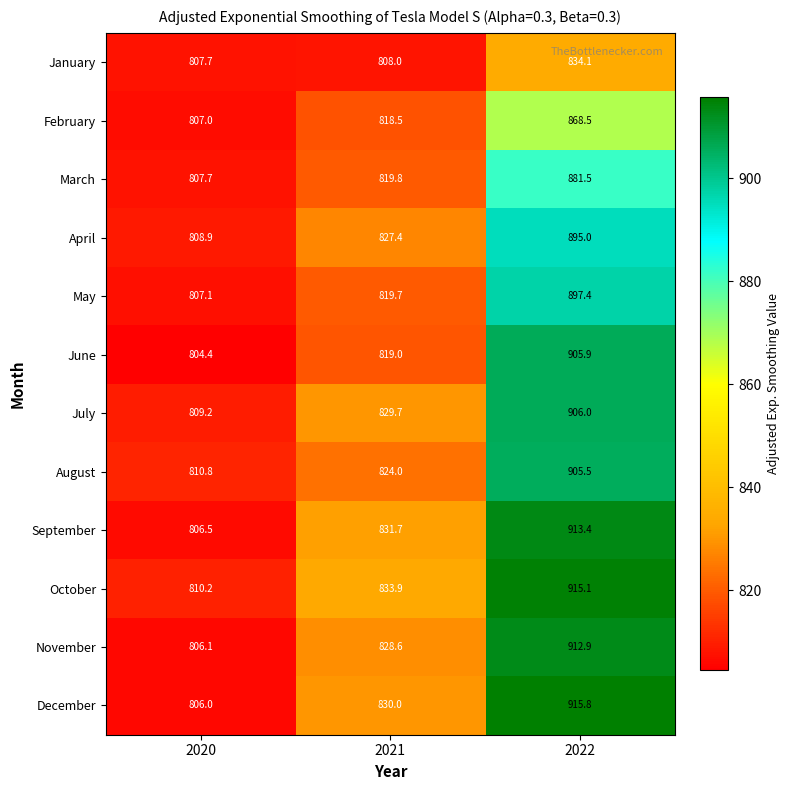

How many data points in November are less than 828?

1